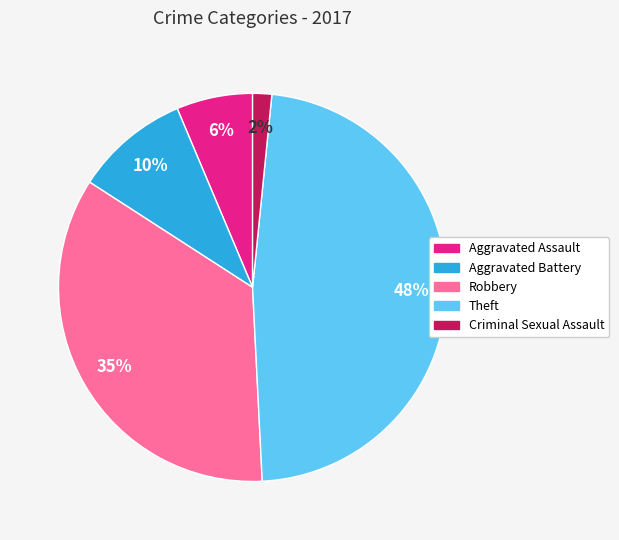

Combined, do Robbery and Aggravated Battery account for over 50%?

No